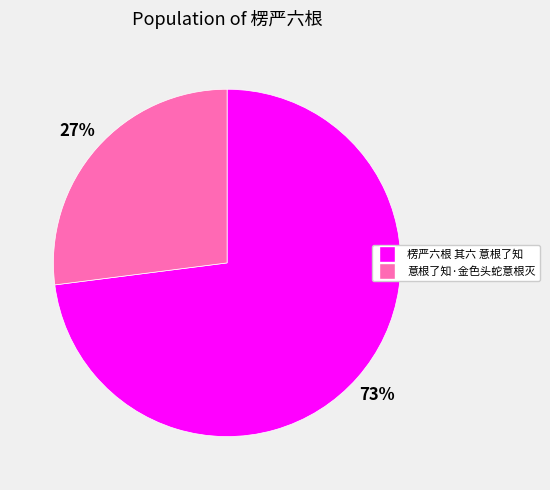

The 楞严六根 其六 意根了知 slice represents 73% of the pie. True or false?

True